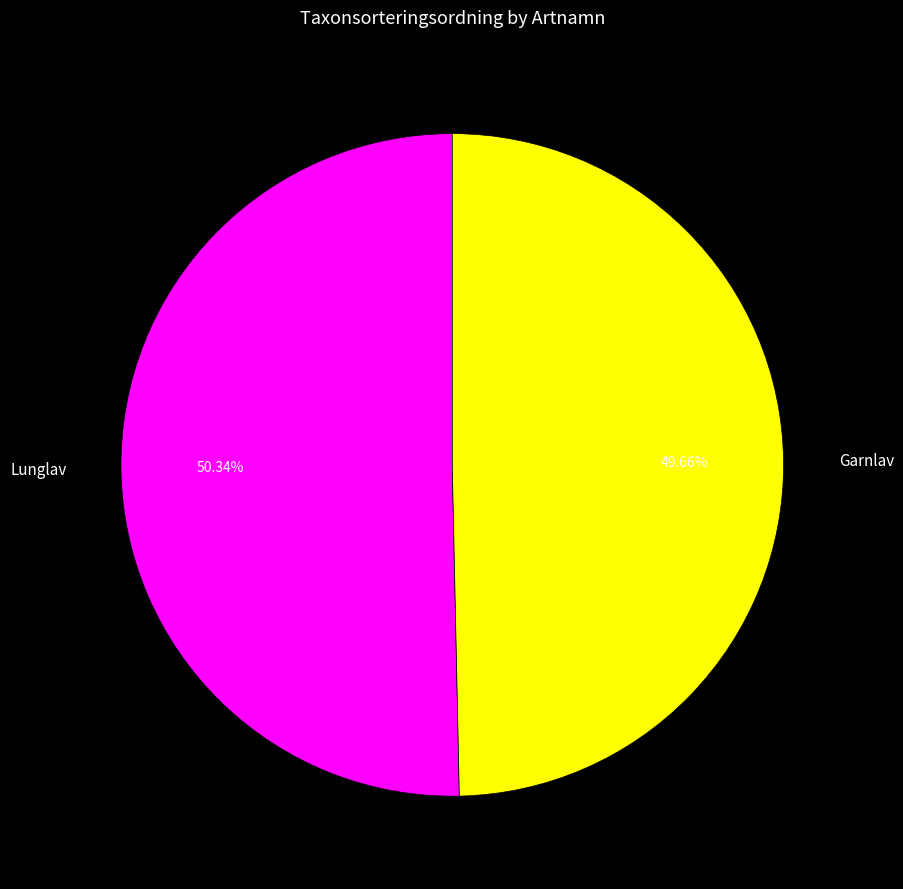

To the nearest percent, what percentage of the pie is Lunglav?

50%